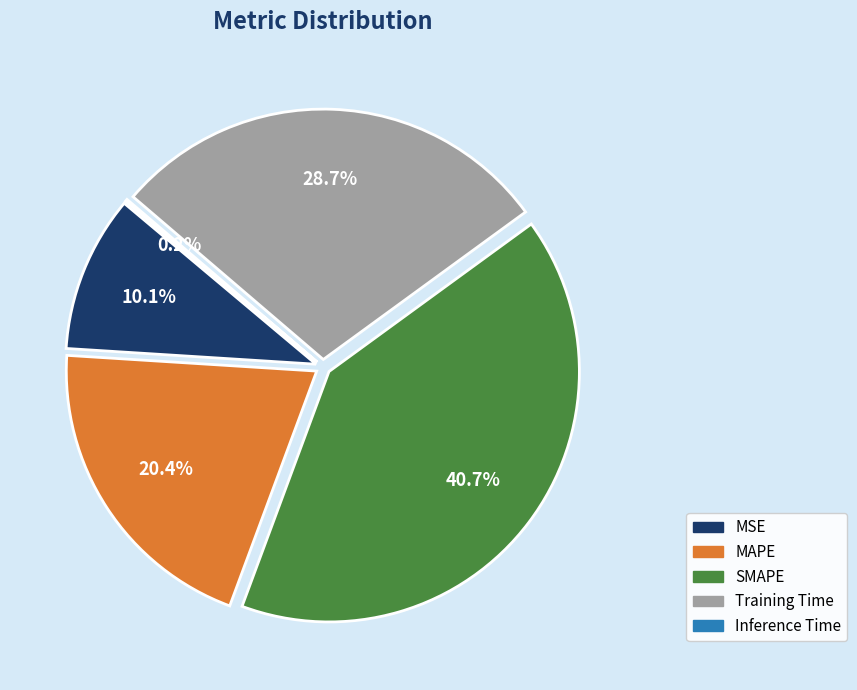

Rank the categories by value from lowest to highest.

Inference Time, MSE, MAPE, Training Time, SMAPE